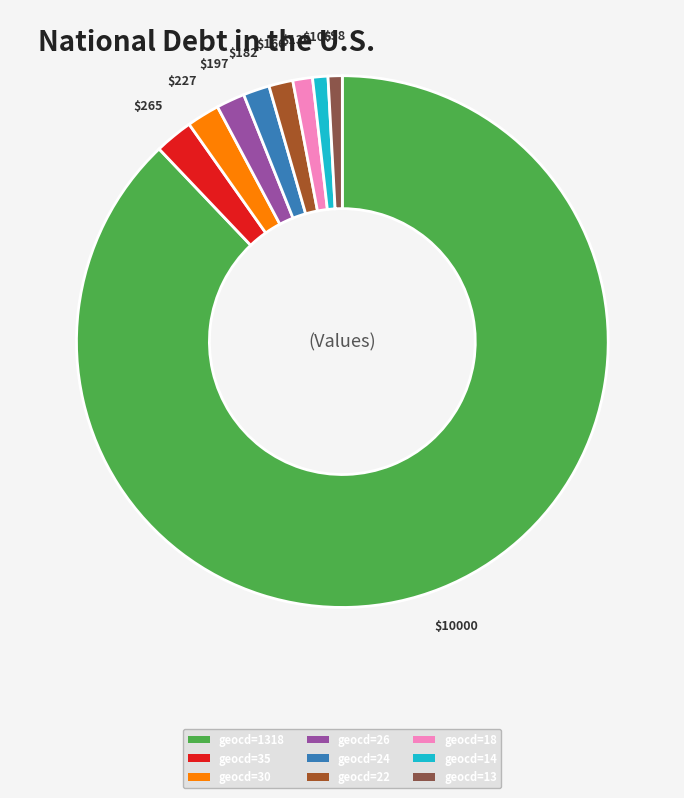

Is there a majority slice in this chart?

Yes